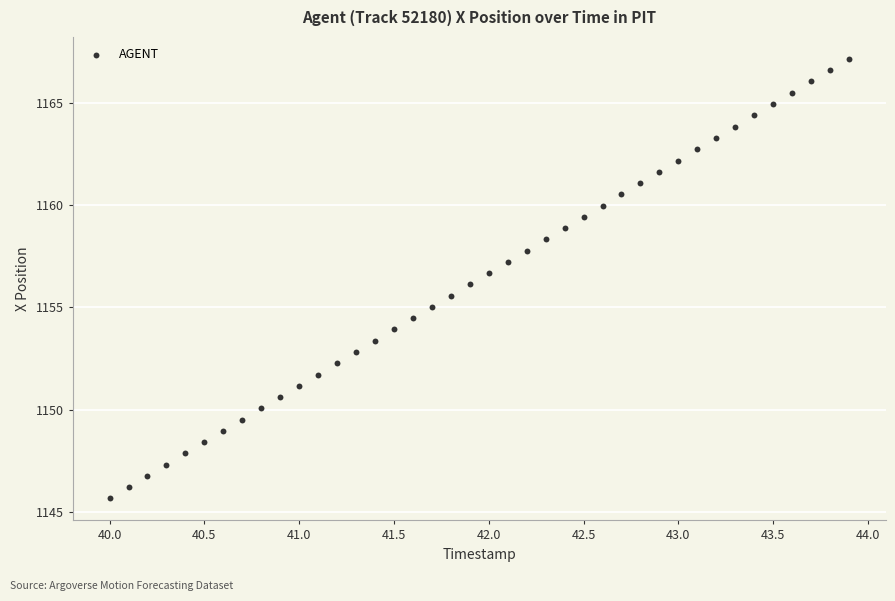

What is the range of Y values (max minus min)?

21.5